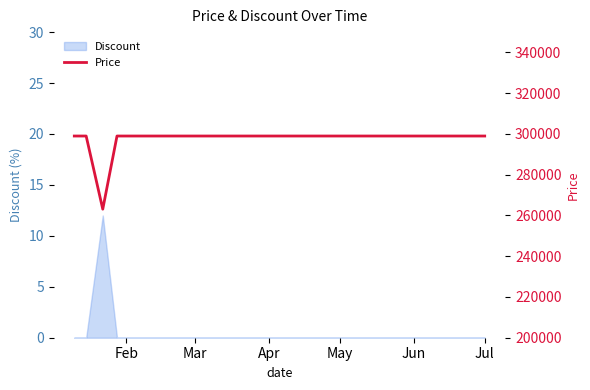

Count the number of categories in the chart.

20